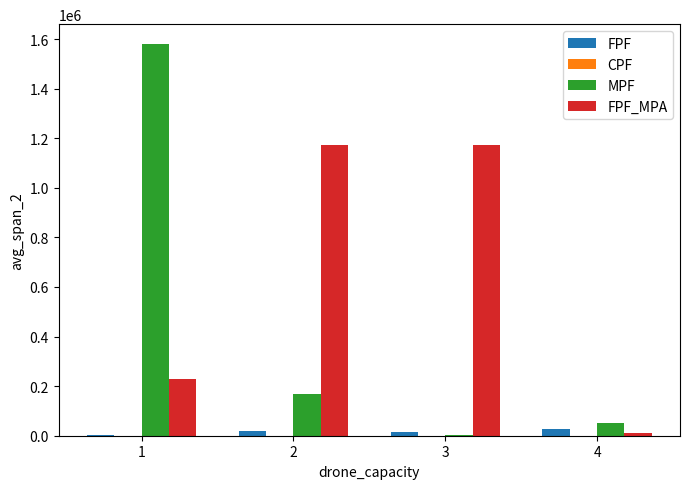

Read the FPF value at 2.

17445.0